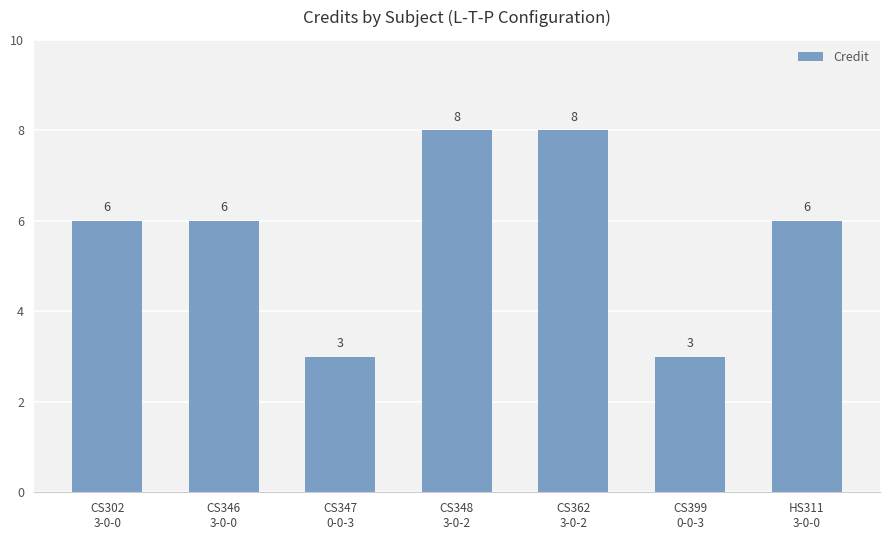

Reading right to left, what are all the values shown in this chart?

6	3	8	8	3	6	6